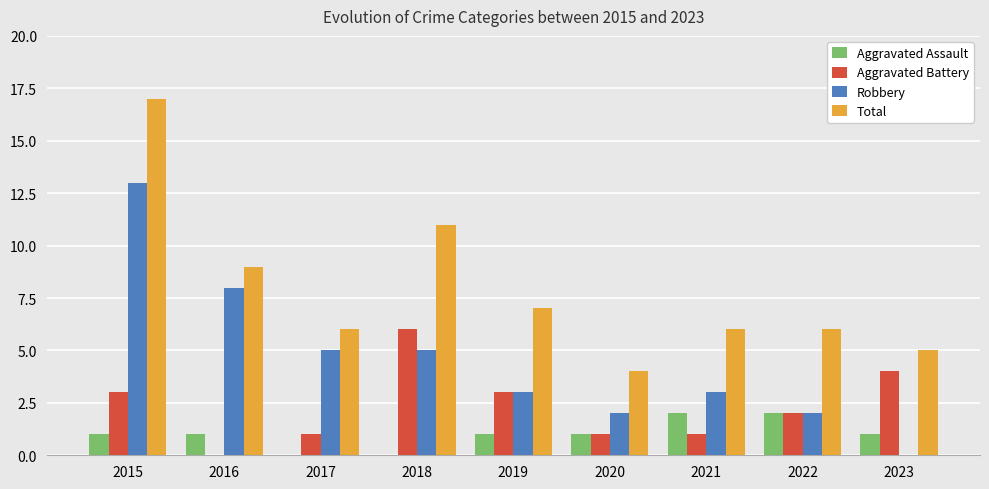

Reading left to right, transcribe all the data shown in this chart.

Aggravated Assault: 1	1	0	0	1	1	2	2	1
Aggravated Battery: 3	0	1	6	3	1	1	2	4
Robbery: 13	8	5	5	3	2	3	2	0
Total: 17	9	6	11	7	4	6	6	5